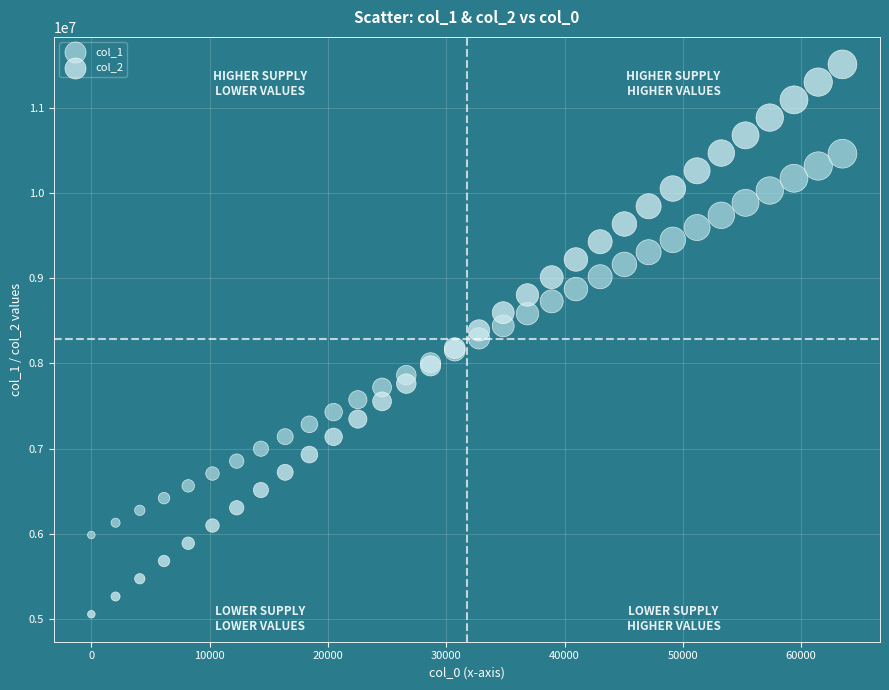

Which series has the widest spread of Y values?

col_2